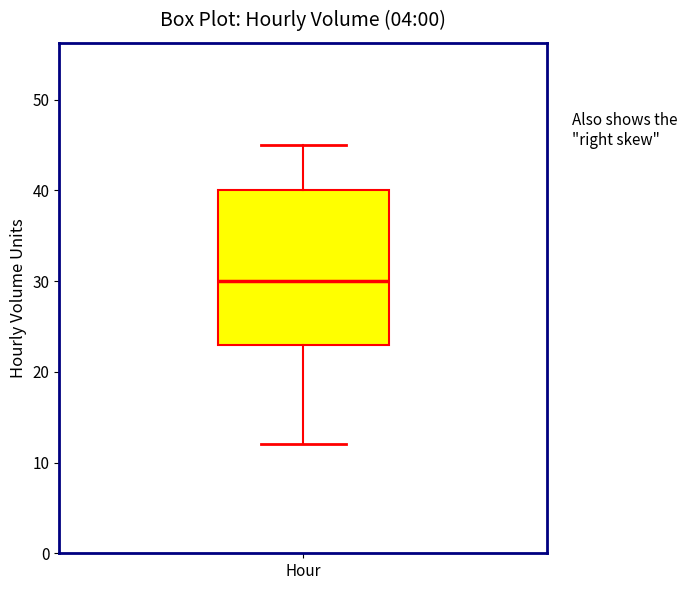

Where does the lower whisker of the box for Hour end on the y-axis? The values are not printed on the chart, so give them approximately, as read against the axis.

12